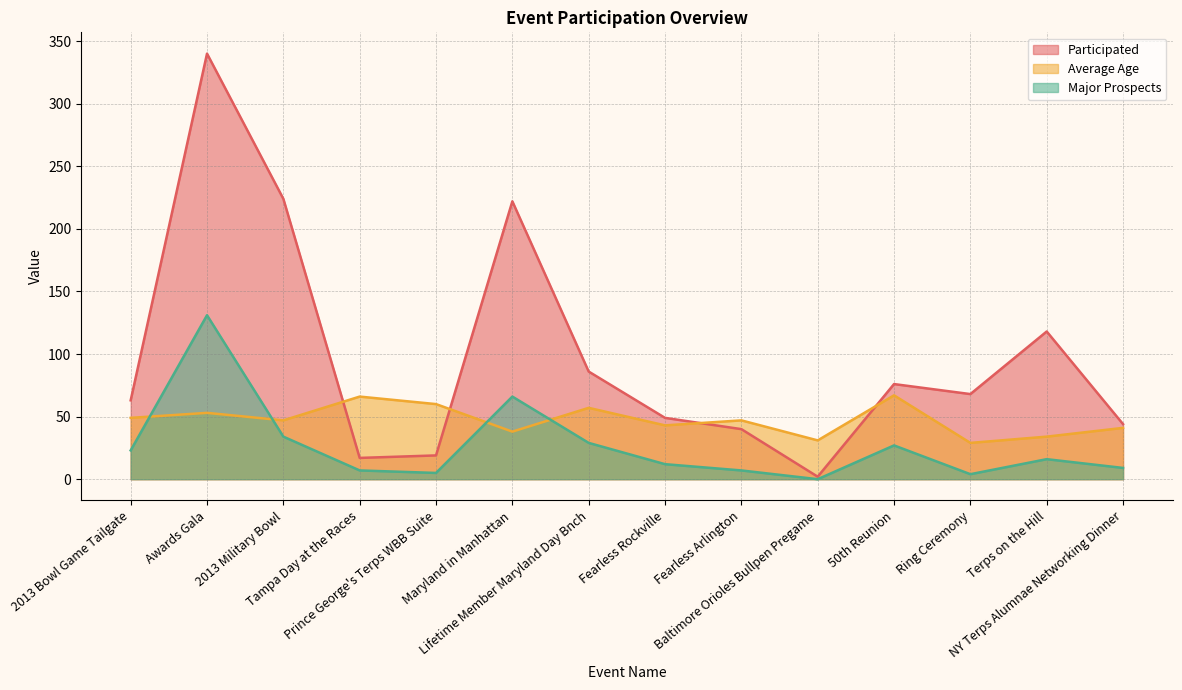

At which category does the chart reach its minimum across all series?

Baltimore Orioles Bullpen Pregame